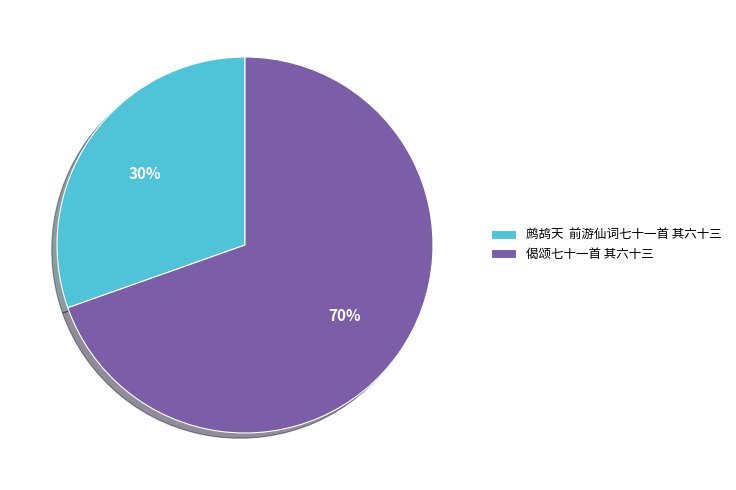

What is the ratio of the value at 偈颂七十一首 其六十三 to the value at 鹧鸪天 前游仙词七十一首 其六十三?

2.3